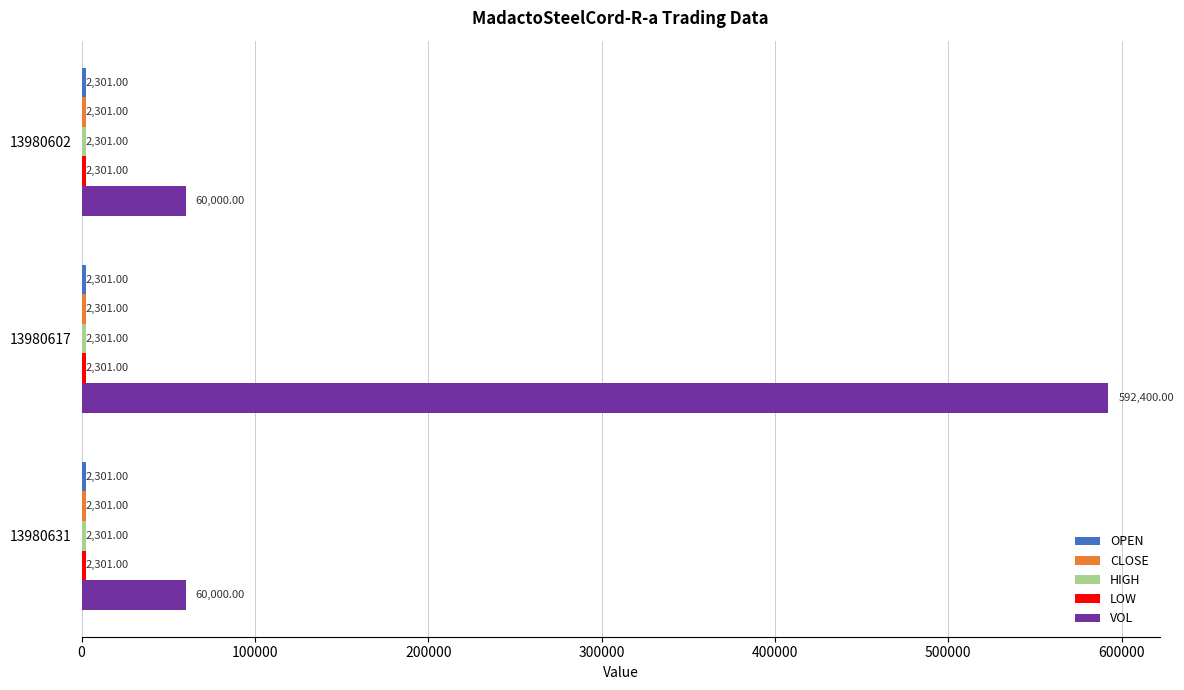

What is the difference between the VOL values at 13980602 and 13980617?

532400